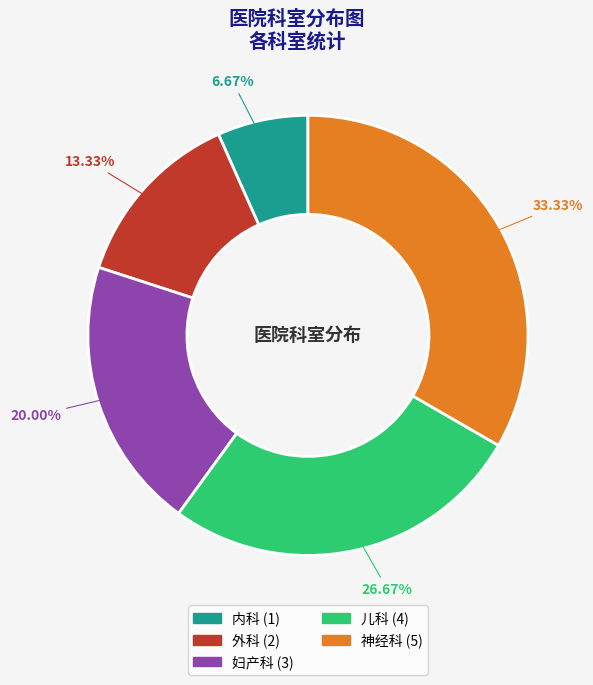

To the nearest percent, what percentage of the pie is 妇产科?

20%